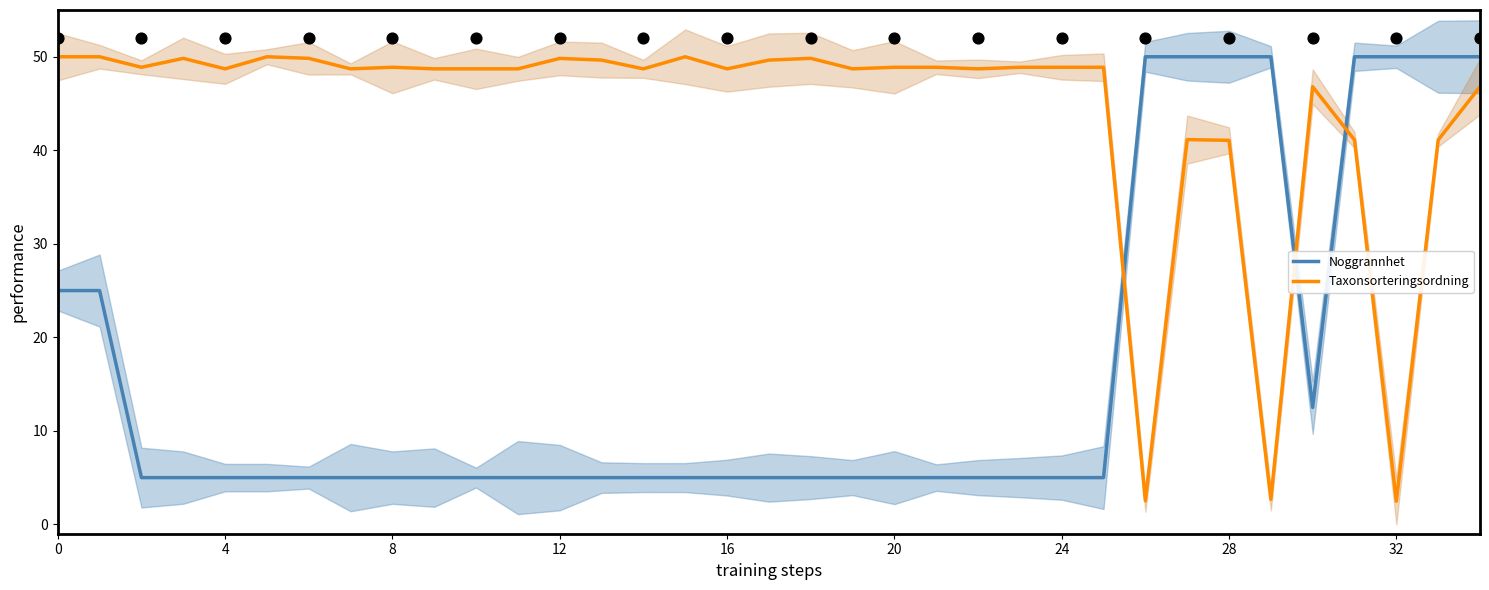

What are all the series names shown in the legend?

Noggrannhet, Taxonsorteringsordning